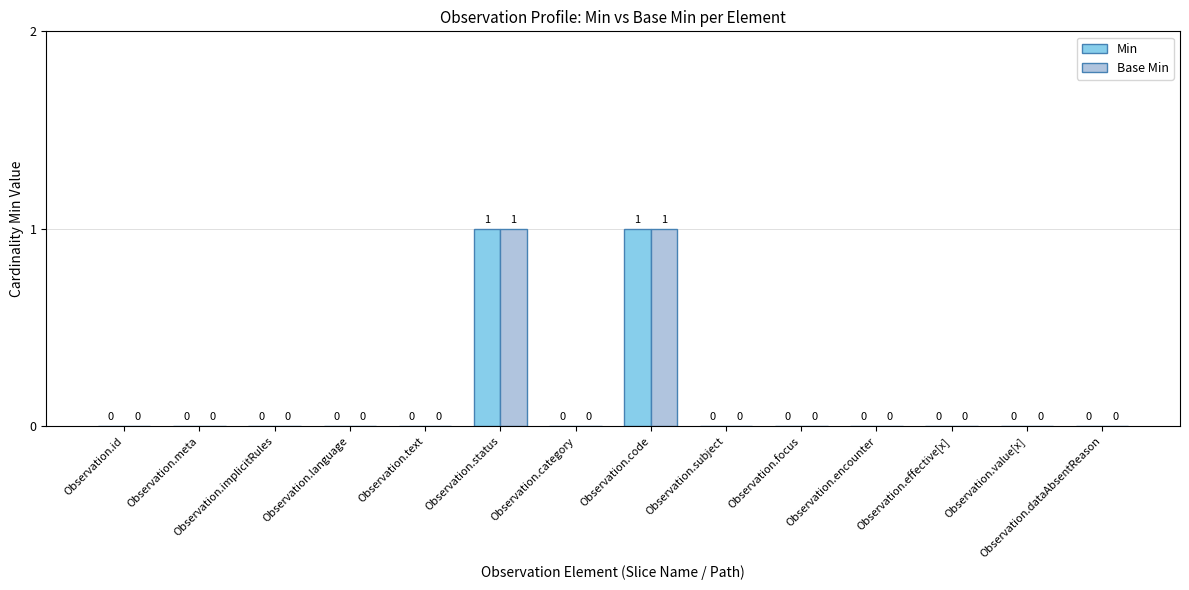

The Base Min series shows 0 at Observation.encounter. True or false?

True